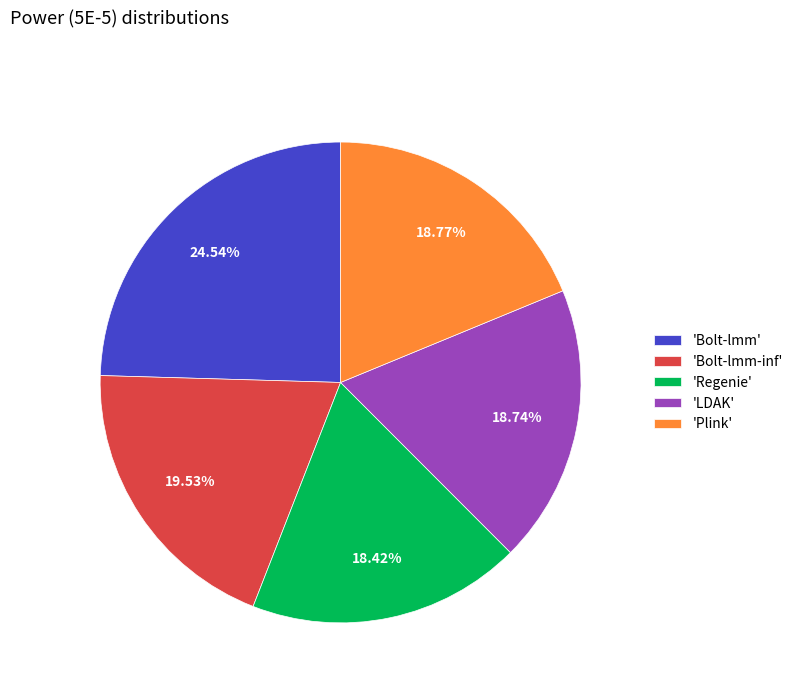

Do 'Bolt-lmm-inf' and 'Bolt-lmm' together represent more than half of the pie?

No